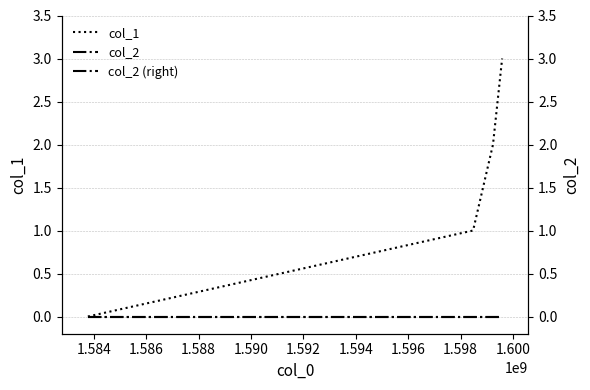

Between 1.586 and 1.588, which is larger?

1.588